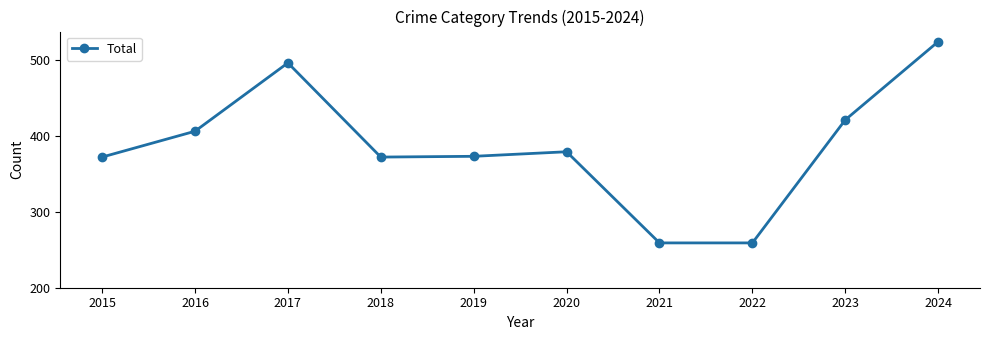

Which category has the highest value across all series?

2024